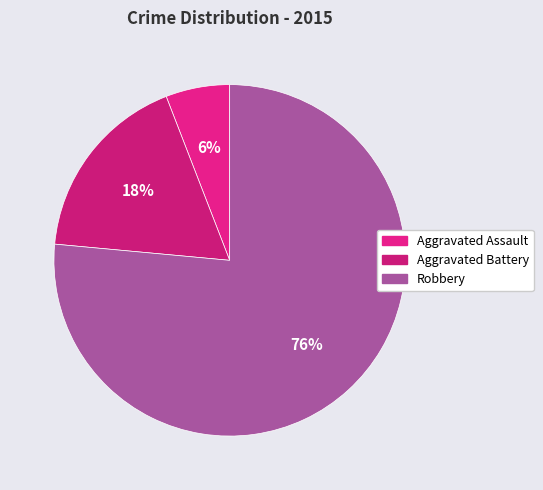

Rank the categories by value from lowest to highest.

Aggravated Assault, Aggravated Battery, Robbery